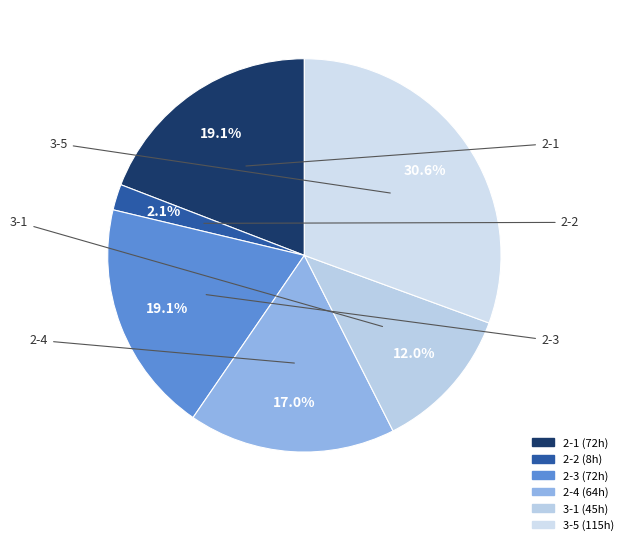

Is there a majority slice in this chart?

No